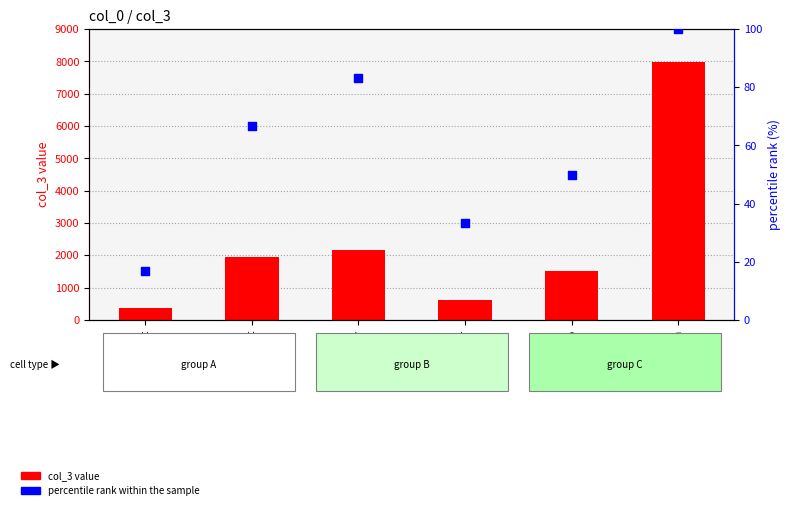

Which series has the widest spread of Y values?

col_3 value